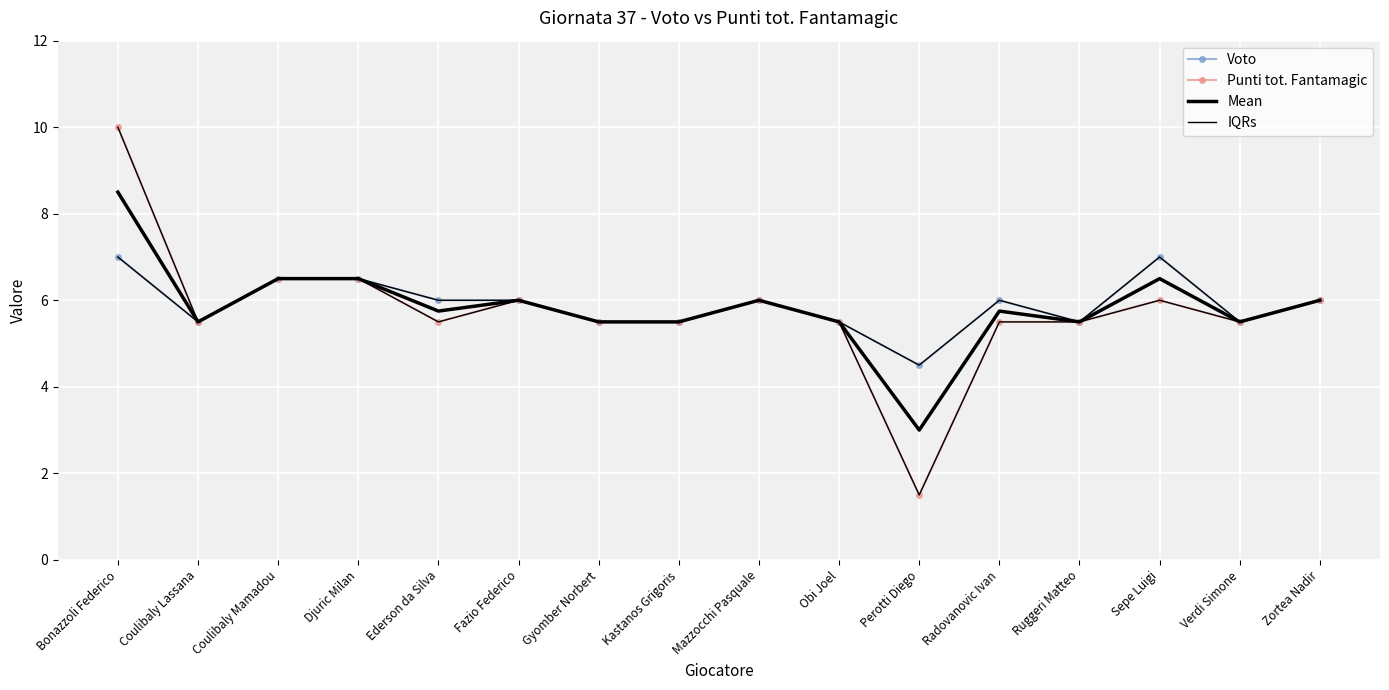

Is it true that IQRs equals 9.2 at Kastanos Grigoris?

False